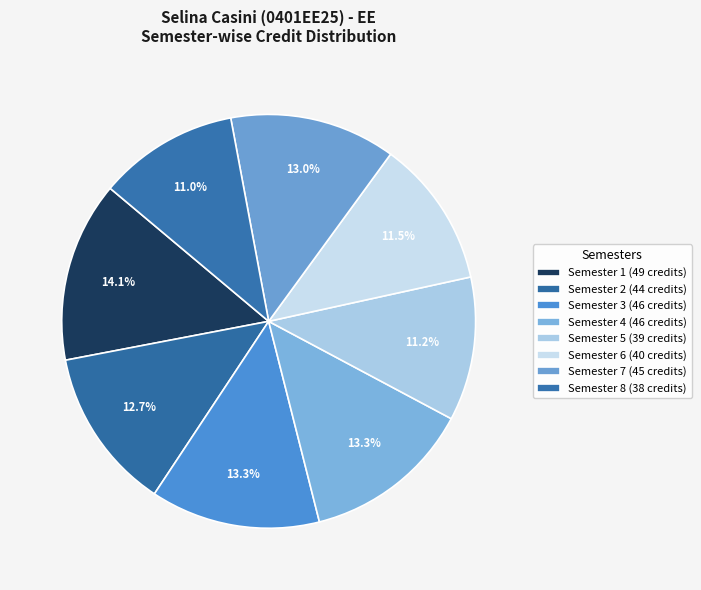

True or false: Semester 1 accounts for 14% of the total.

True